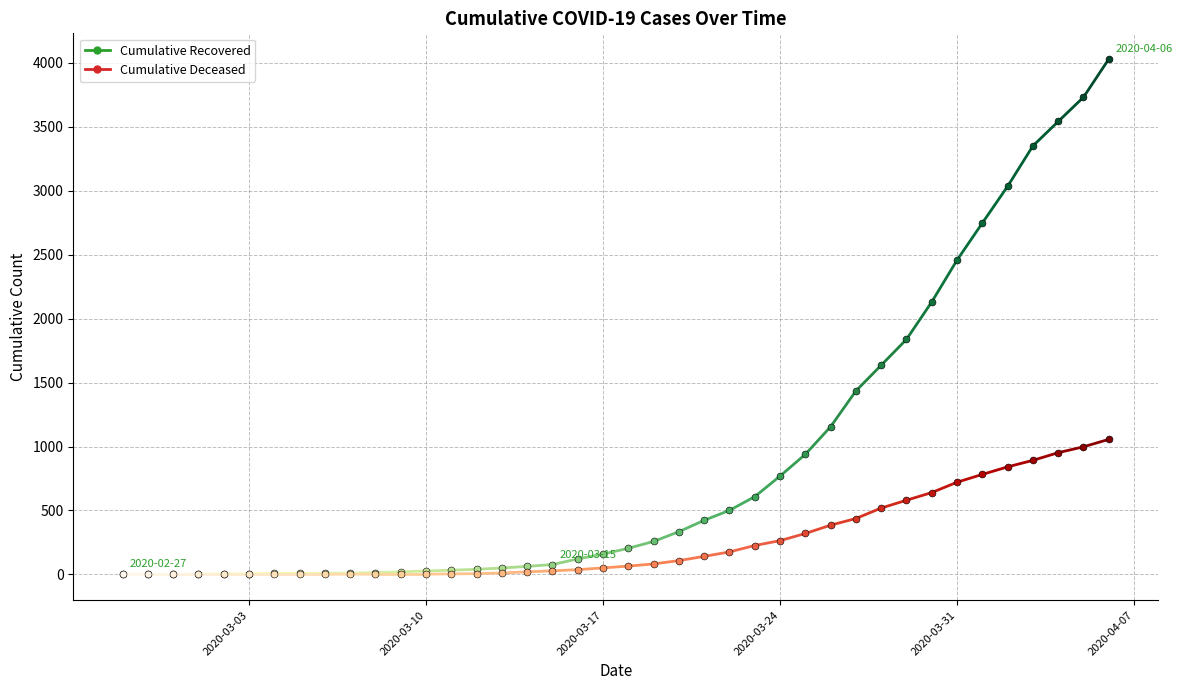

Which series has the widest spread of values?

cumulative_recovered